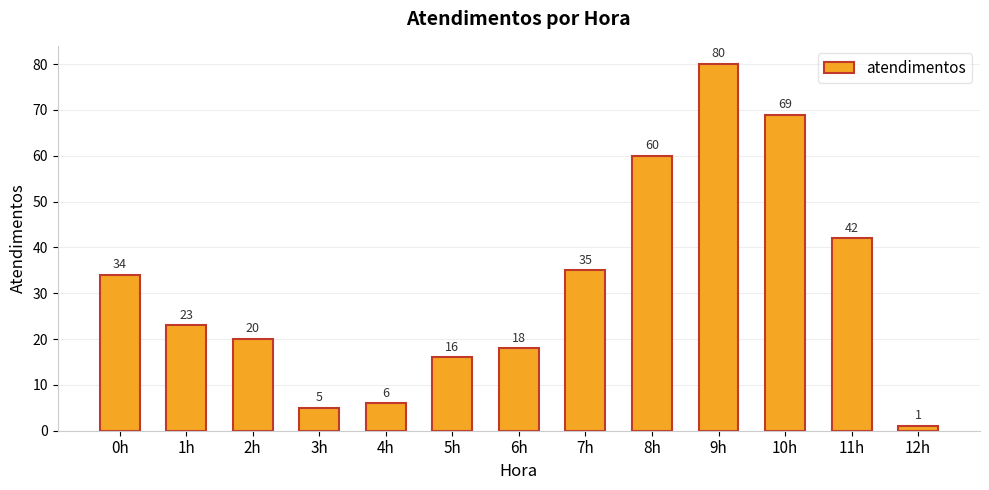

What is the minimum value shown in the chart?

1